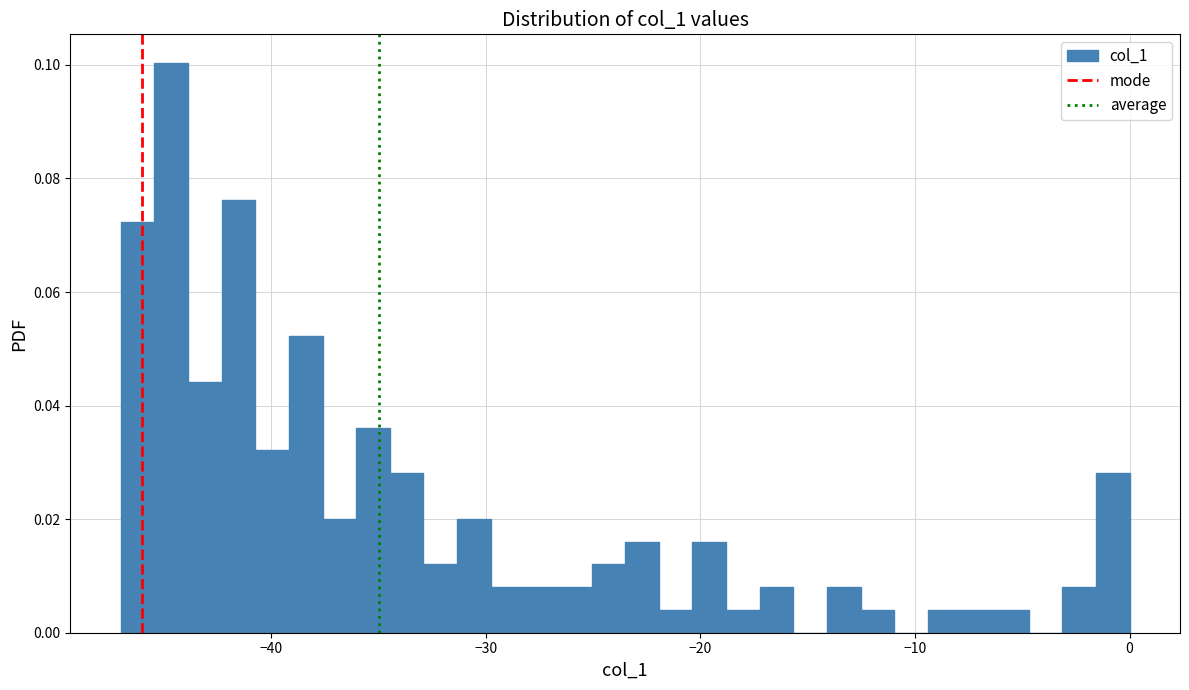

Around what value on the x-axis is the tallest bar? Give the approximate position of its centre, as read against the axis.

-45